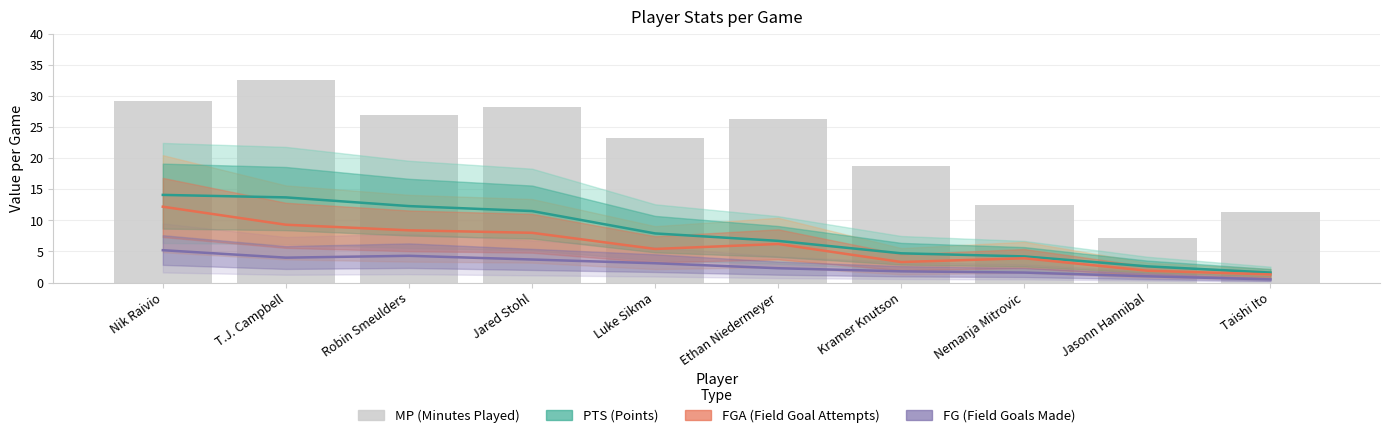

What are all the series names shown in the legend?

PTS (Points), FGA (Field Goal Attempts), FG (Field Goals Made), MP (Minutes Played)